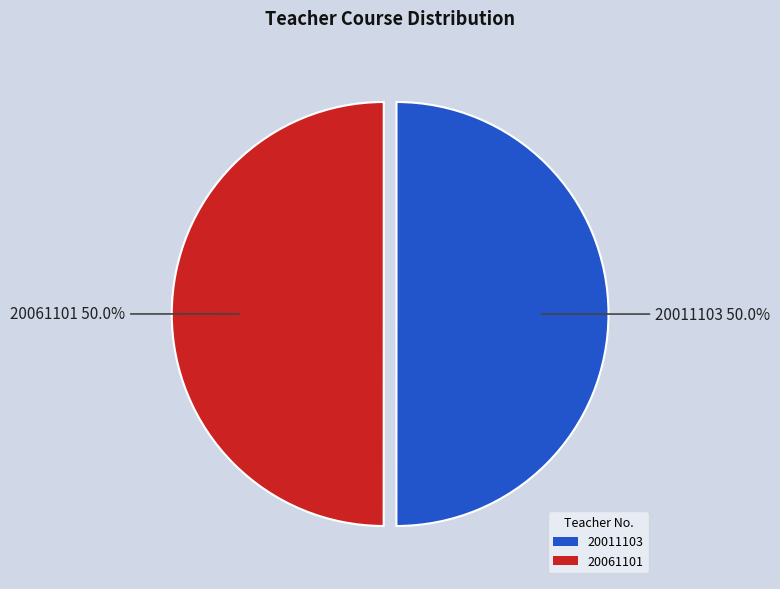

What percentage do 20061101 and 20011103 together represent?

100.0%